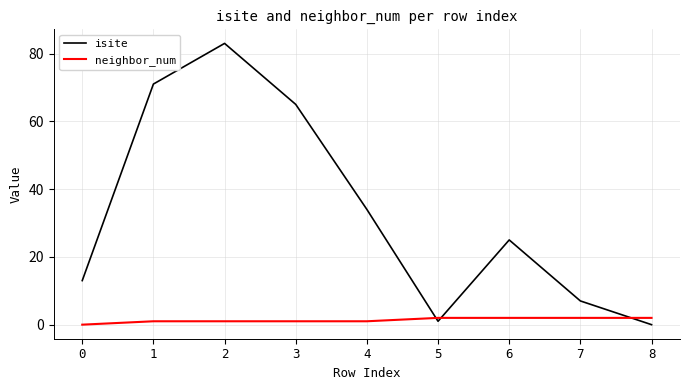

Is the value of isite at 7 greater than the value of neighbor_num at 8?

Yes